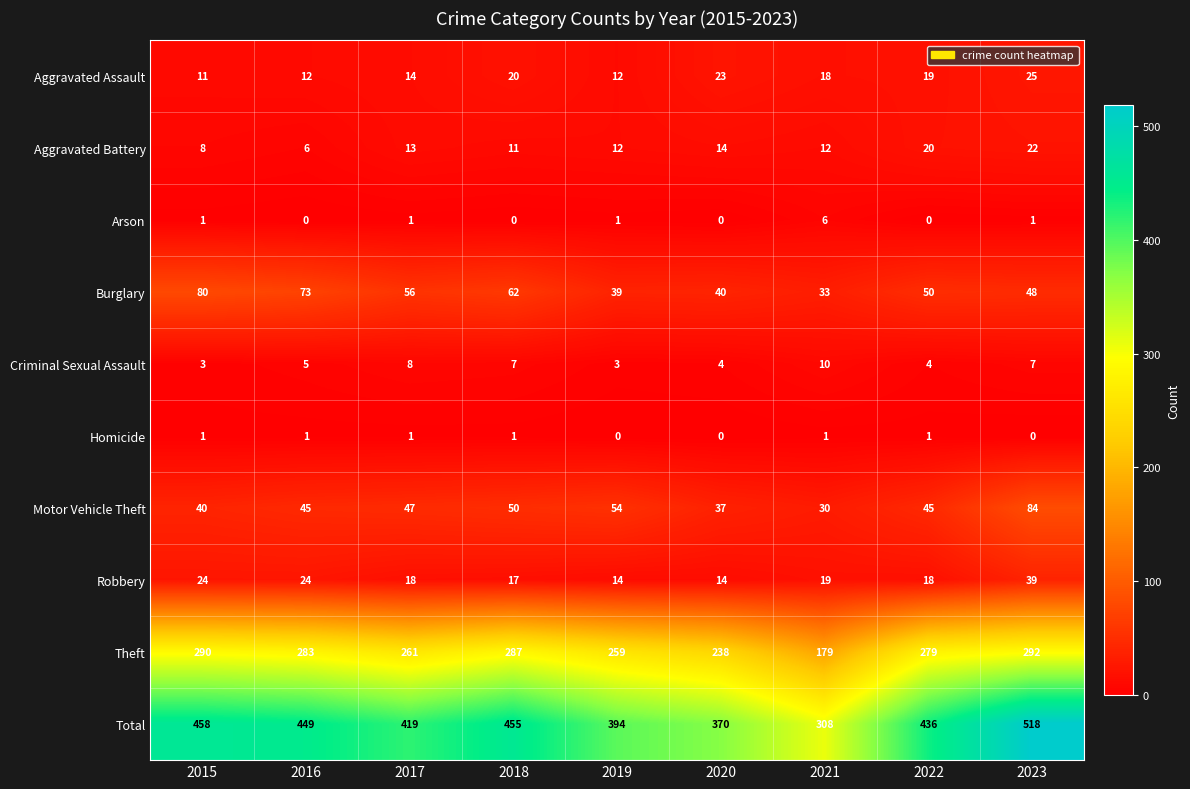

The Criminal Sexual Assault series shows 3 at 2015. True or false?

True